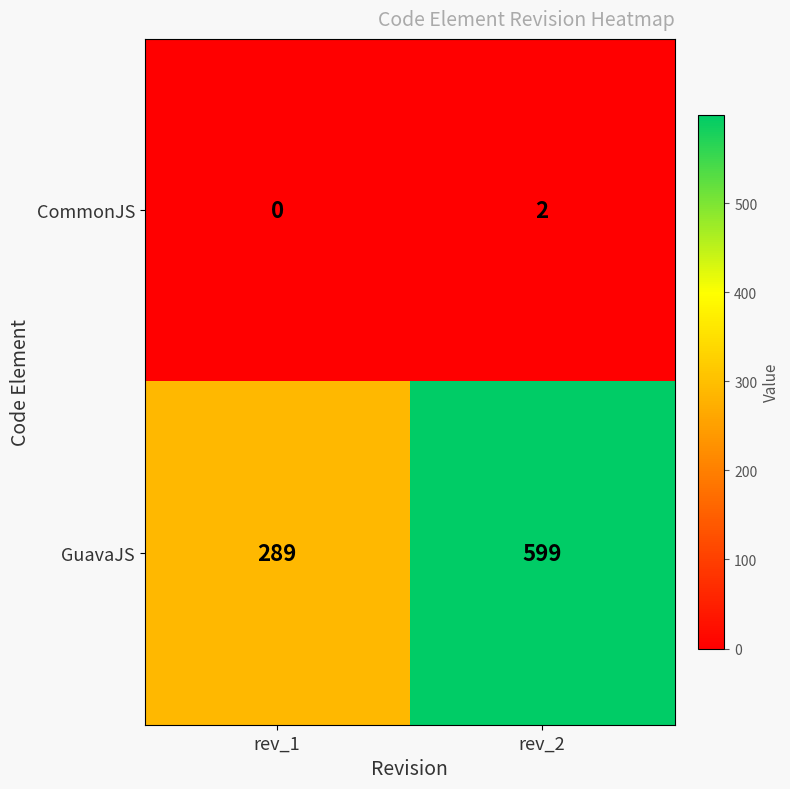

Which category has the lowest value across all series?

rev_1